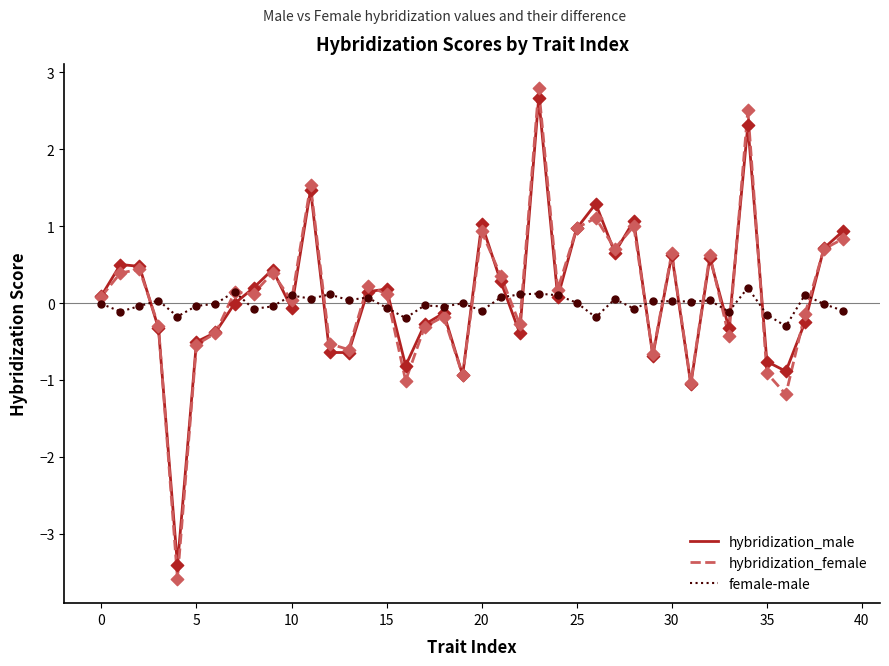

What is the maximum value shown in the chart?

2.8